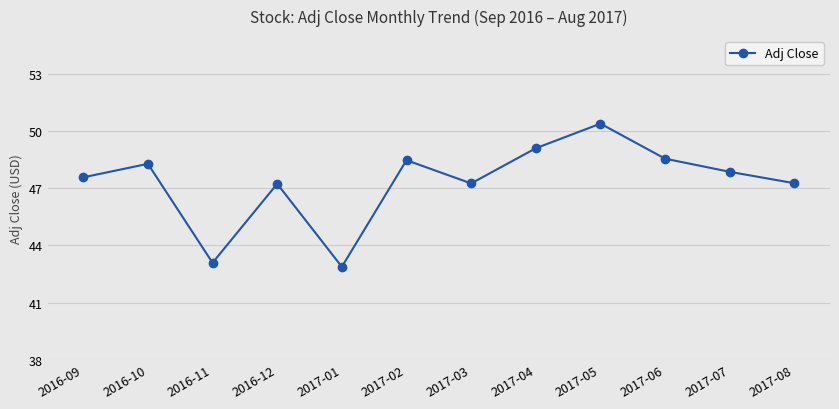

How many values are below 47?

2